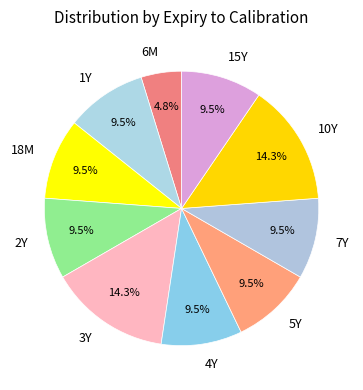

What is the smallest slice in the pie chart?

6M